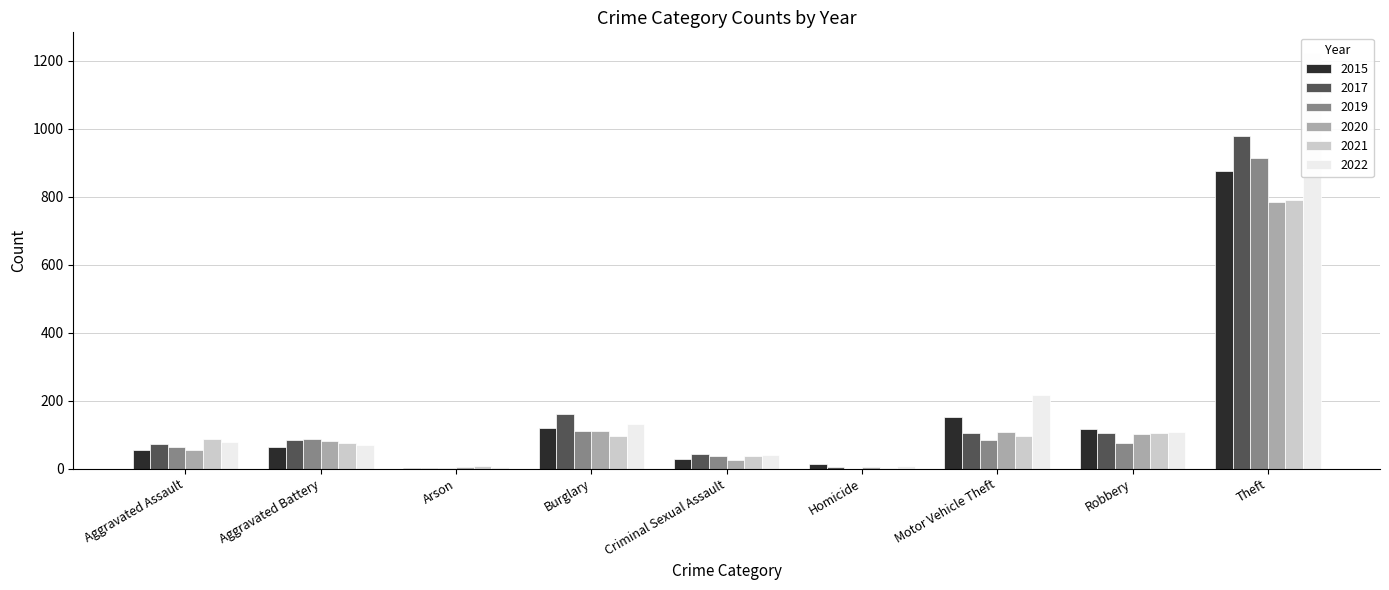

What is the difference between the maximum and minimum values in the 2017 series?

978